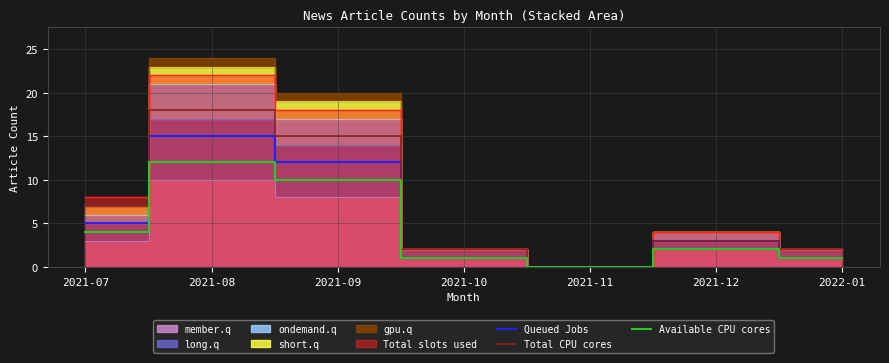

In Available CPU cores, how many points are higher than both neighbors (excluding endpoints)?

2